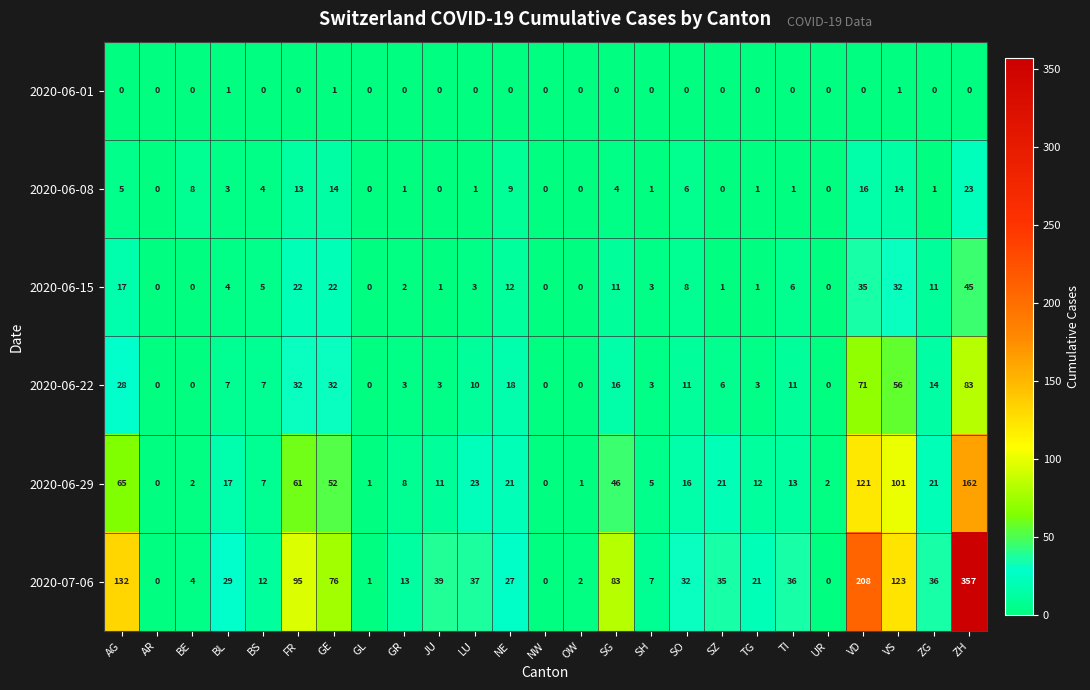

Which category has the highest value across all series?

ZH